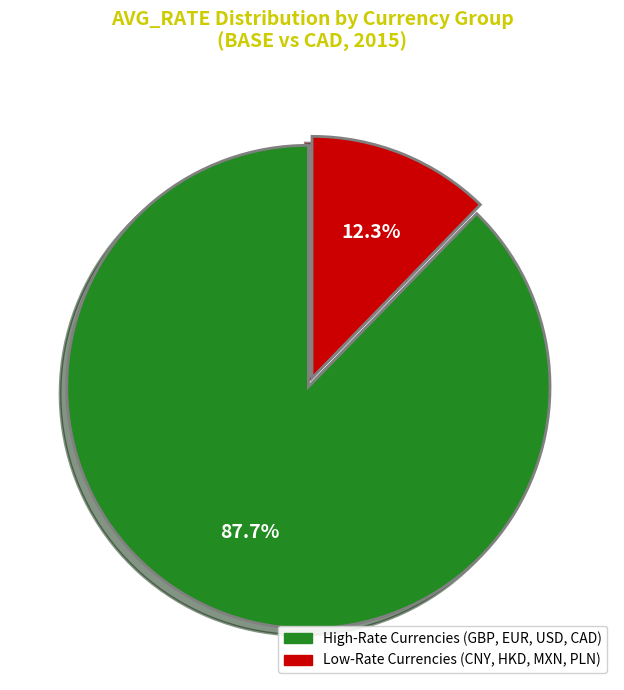

Is there a majority slice in this chart?

Yes